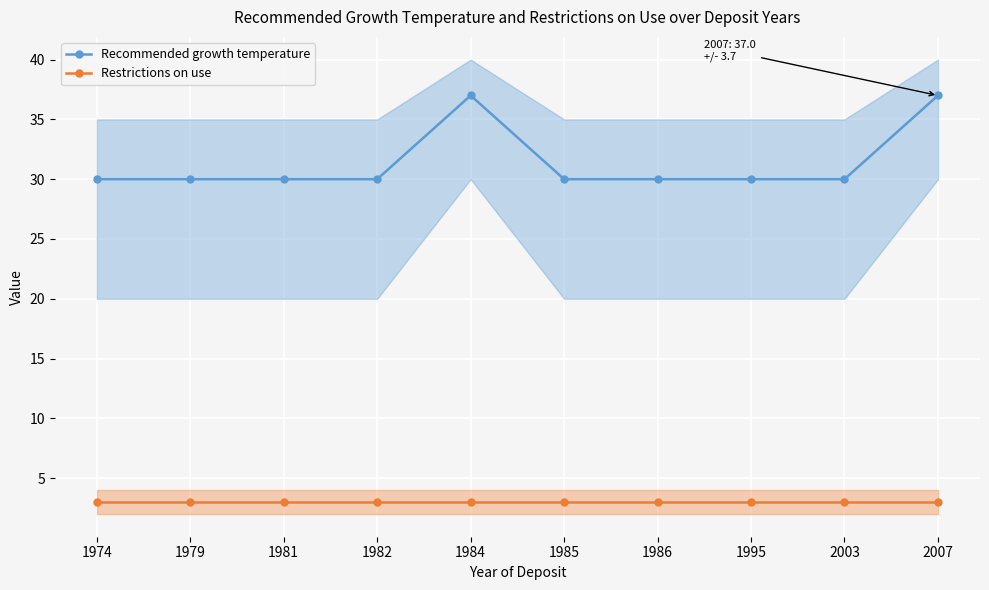

What is the value of the Restrictions on use point at the 2nd from the left?

3